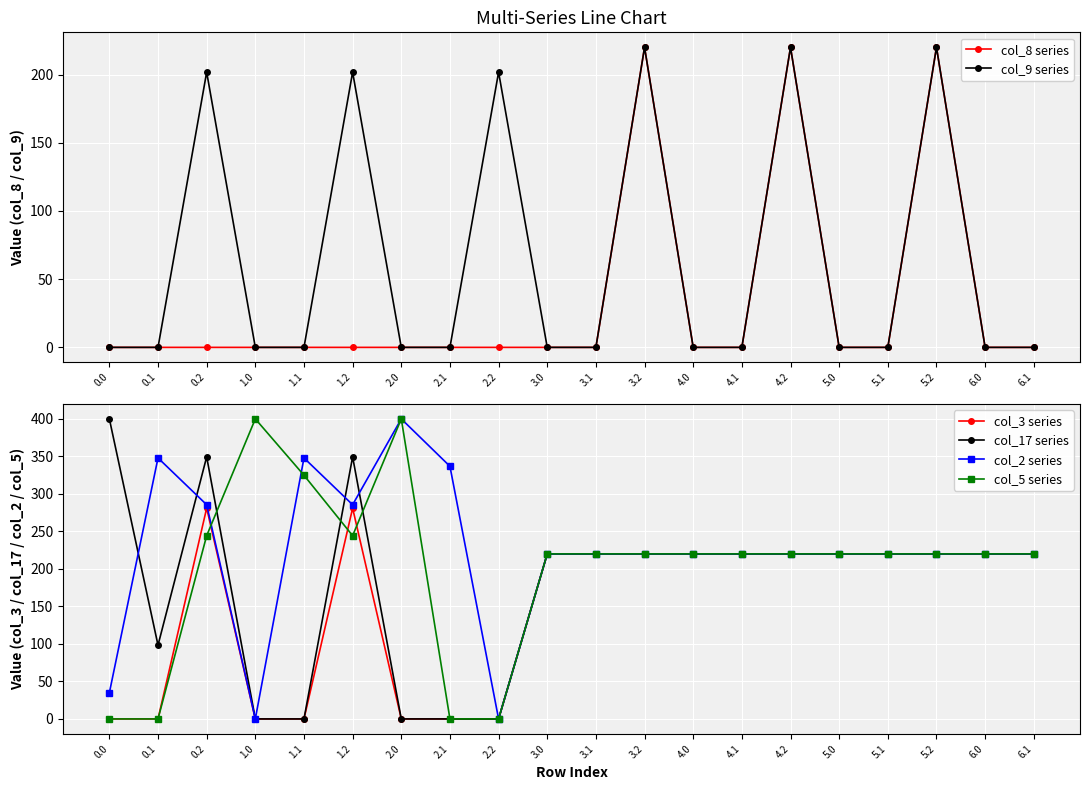

At how many categories does at least one series exceed 39?

20